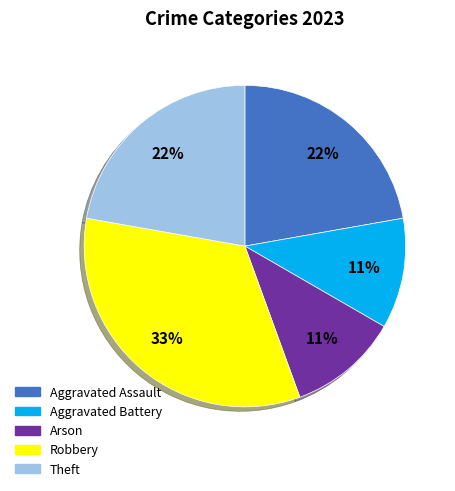

Combined, do Robbery and Theft account for over 50%?

Yes